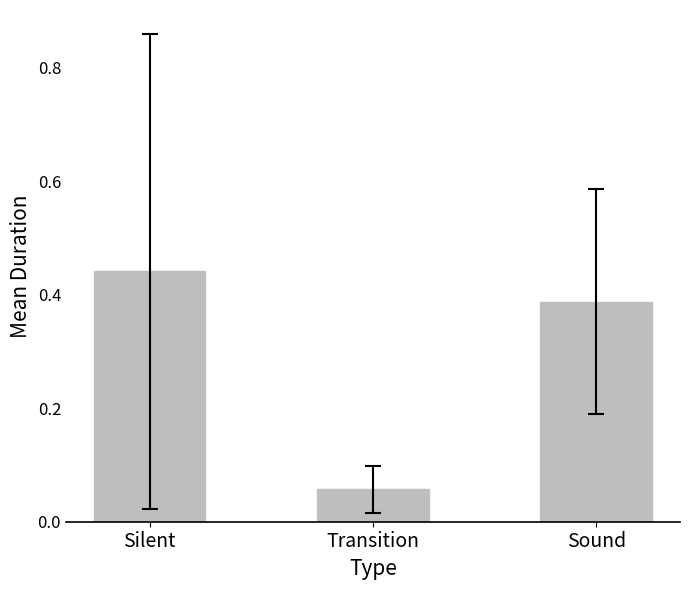

What is the difference between the second highest and minimum values?

0.3